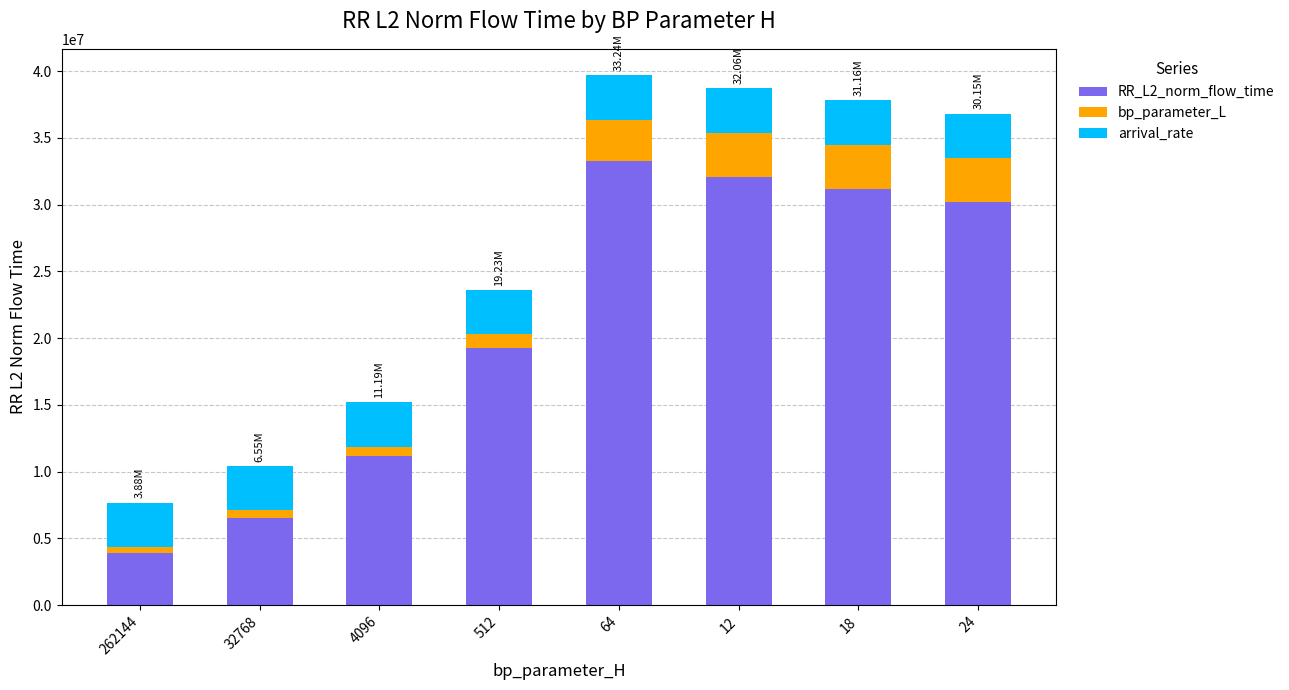

What is the sum of all RR_L2_norm_flow_time values?

167454336.8